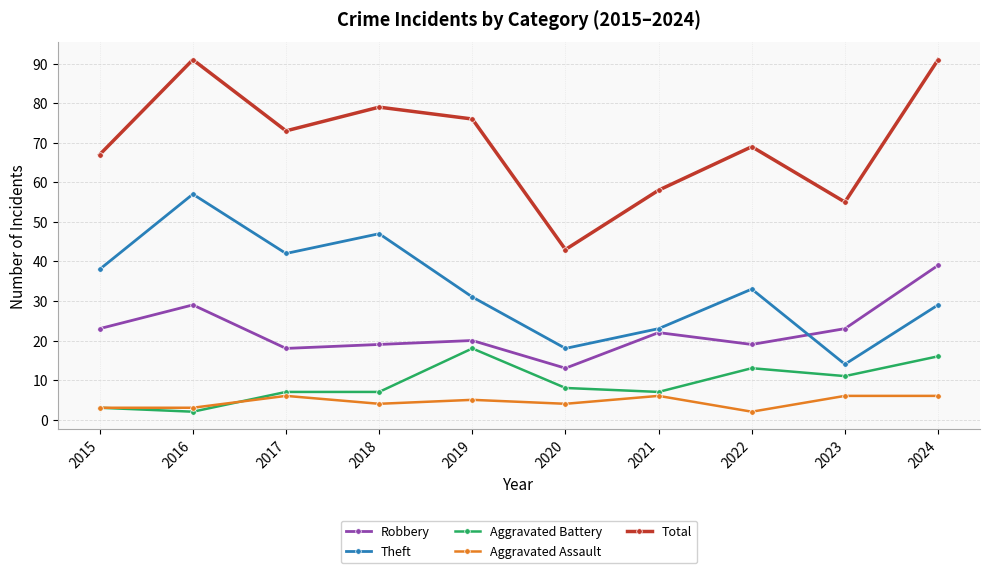

Reading right to left, list all the values displayed in this chart.

Robbery: 2024=39	2023=23	2022=19	2021=22	2020=13	2019=20	2018=19	2017=18	2016=29	2015=23
Theft: 2024=29	2023=14	2022=33	2021=23	2020=18	2019=31	2018=47	2017=42	2016=57	2015=38
Aggravated Battery: 2024=16	2023=11	2022=13	2021=7	2020=8	2019=18	2018=7	2017=7	2016=2	2015=3
Aggravated Assault: 2024=6	2023=6	2022=2	2021=6	2020=4	2019=5	2018=4	2017=6	2016=3	2015=3
Total: 2024=91	2023=55	2022=69	2021=58	2020=43	2019=76	2018=79	2017=73	2016=91	2015=67